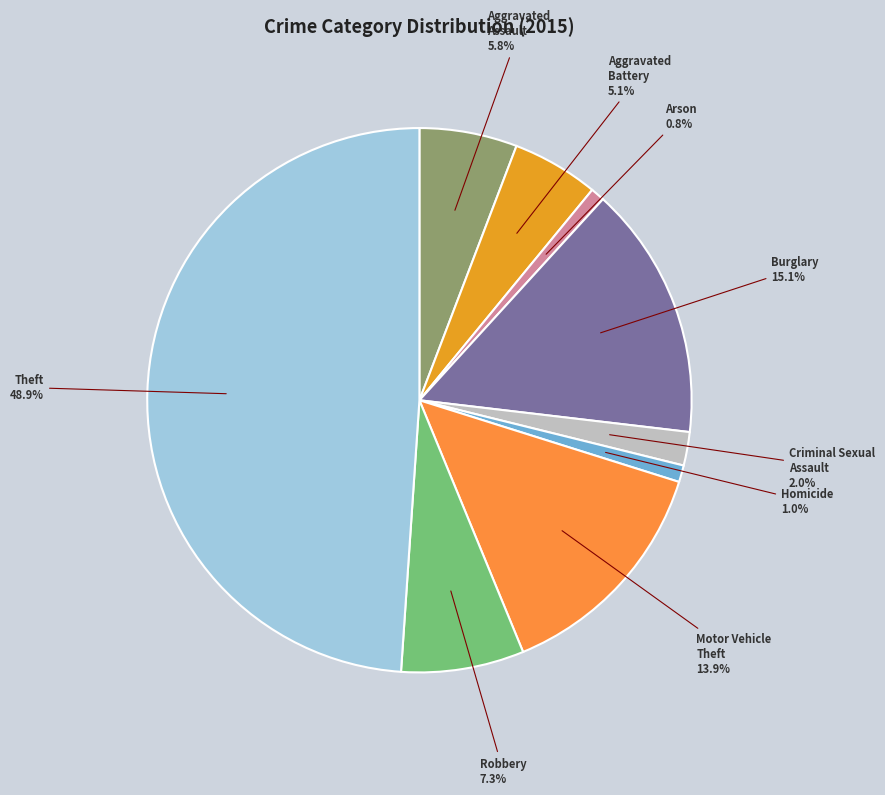

Which slice is the largest?

Theft